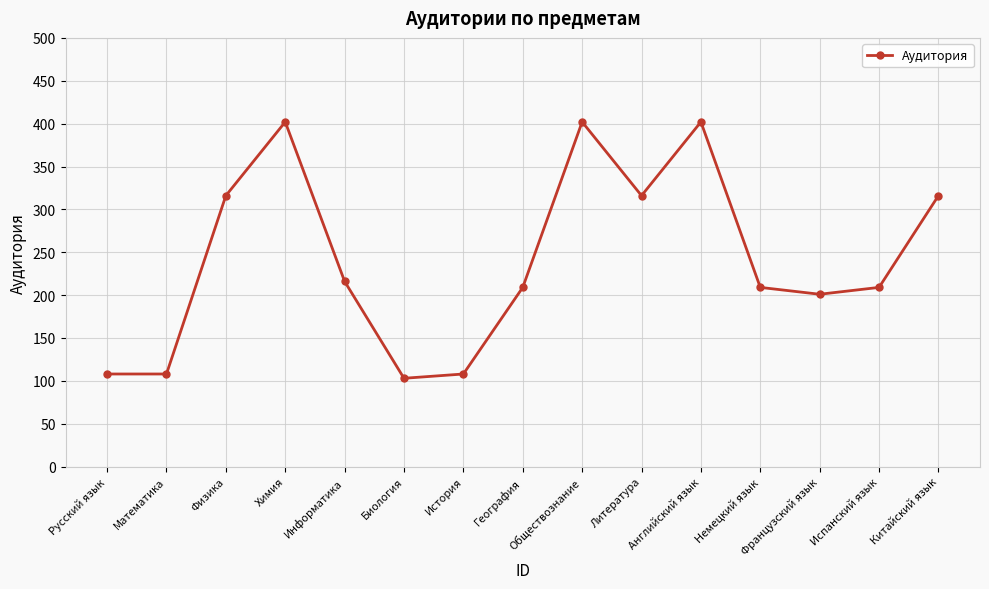

What position from the right is Французский язык?

3